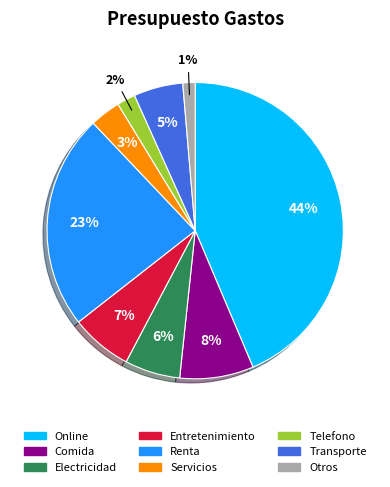

Rank the categories by value from lowest to highest.

Otros, Telefono, Servicios, Transporte, Electricidad, Entretenimiento, Comida, Renta, Online